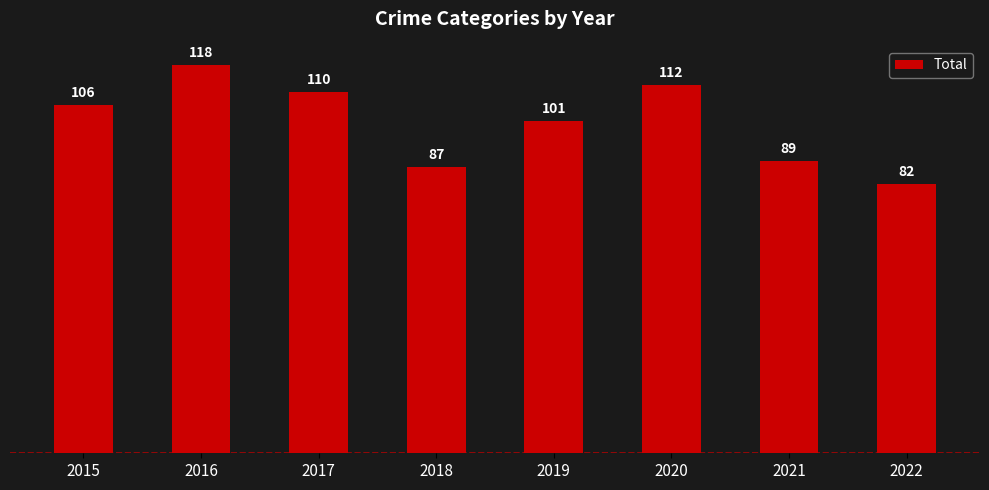

What is the maximum value shown in the chart?

118